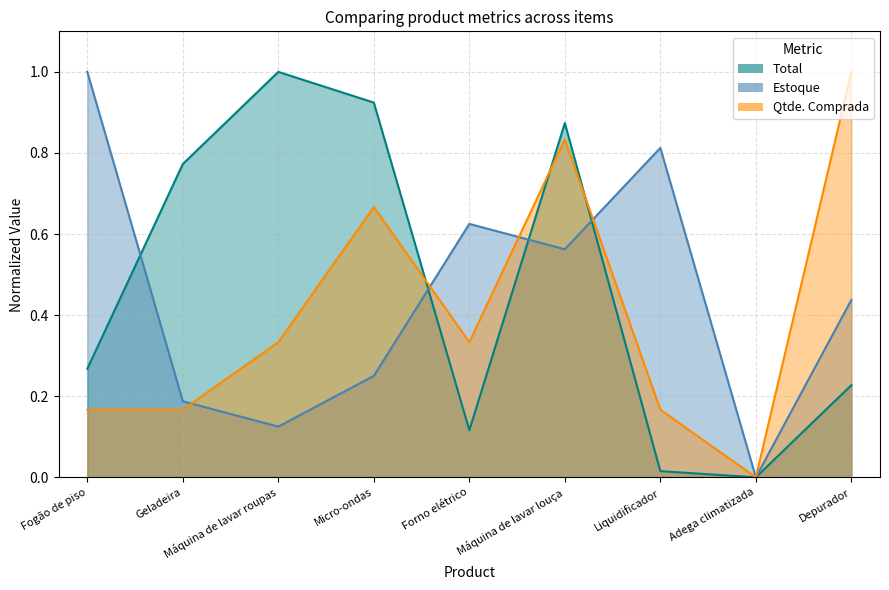

Which series ends up on top after the final intersection of Estoque and Qtde. Comprada?

Estoque